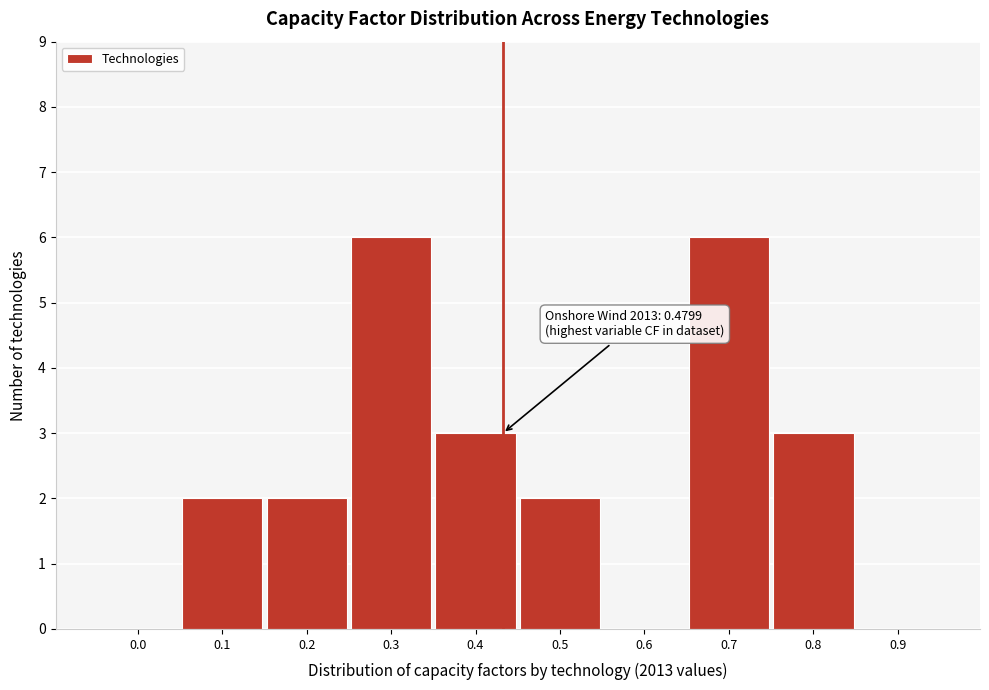

Reading right to left, transcribe all the data shown in this chart.

0.9=0	0.8=3	0.7=6	0.6=0	0.5=2	0.4=3	0.3=6	0.2=2	0.1=2	0.0=0